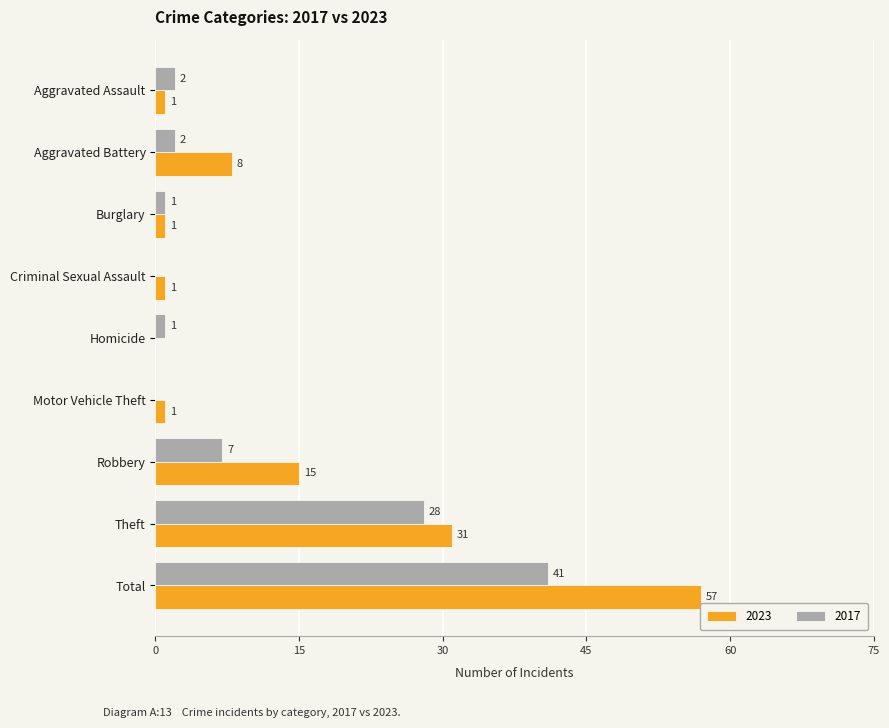

At which category is the sum across all series the highest?

Total